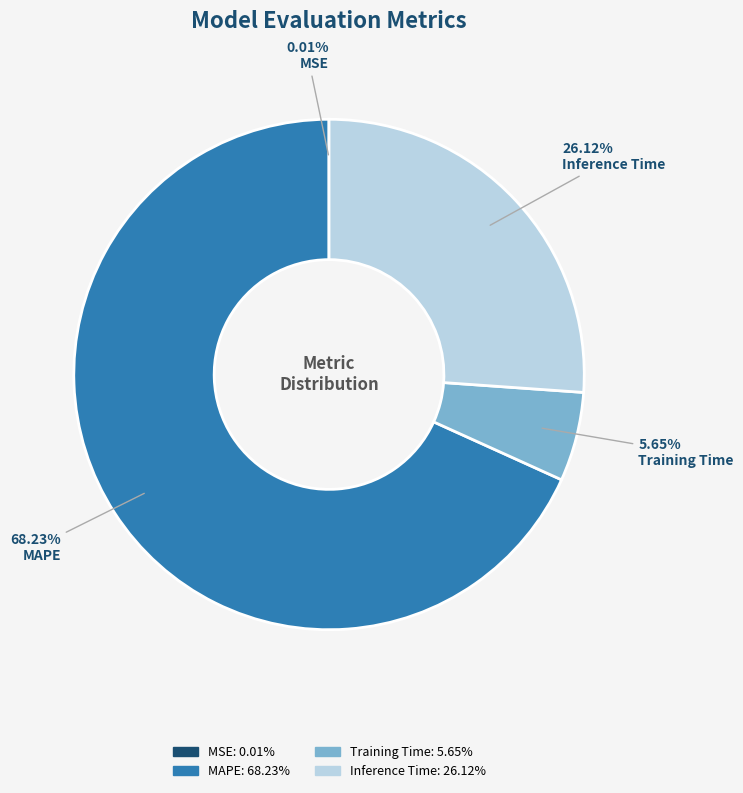

Which category has the biggest portion of the pie?

MAPE